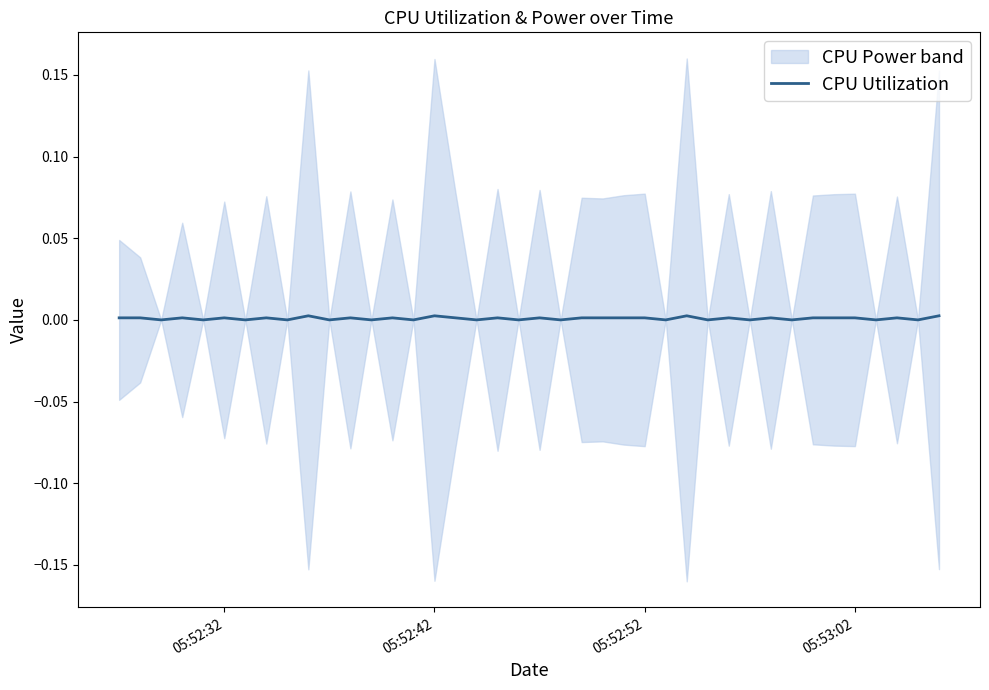

How many points are lower than both their immediate neighbors (excluding endpoints)?

17